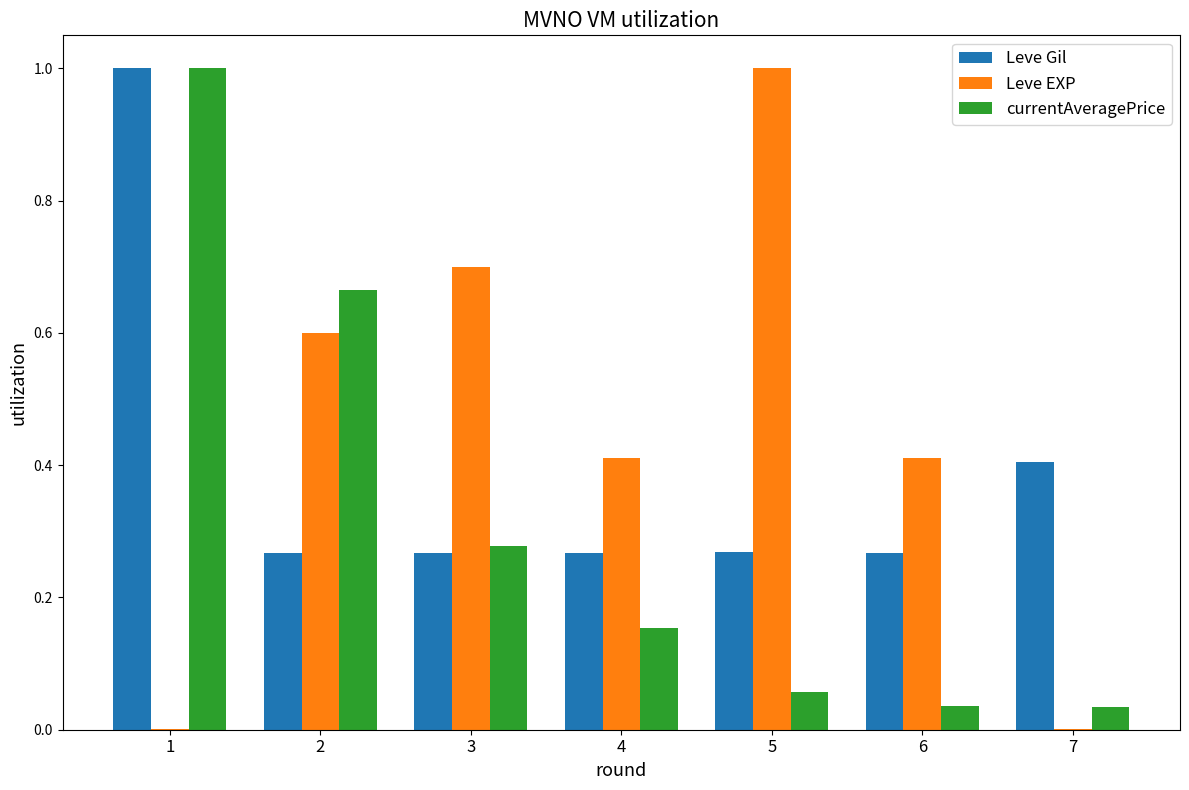

What value does the currentAveragePrice series have at 1?

1.0